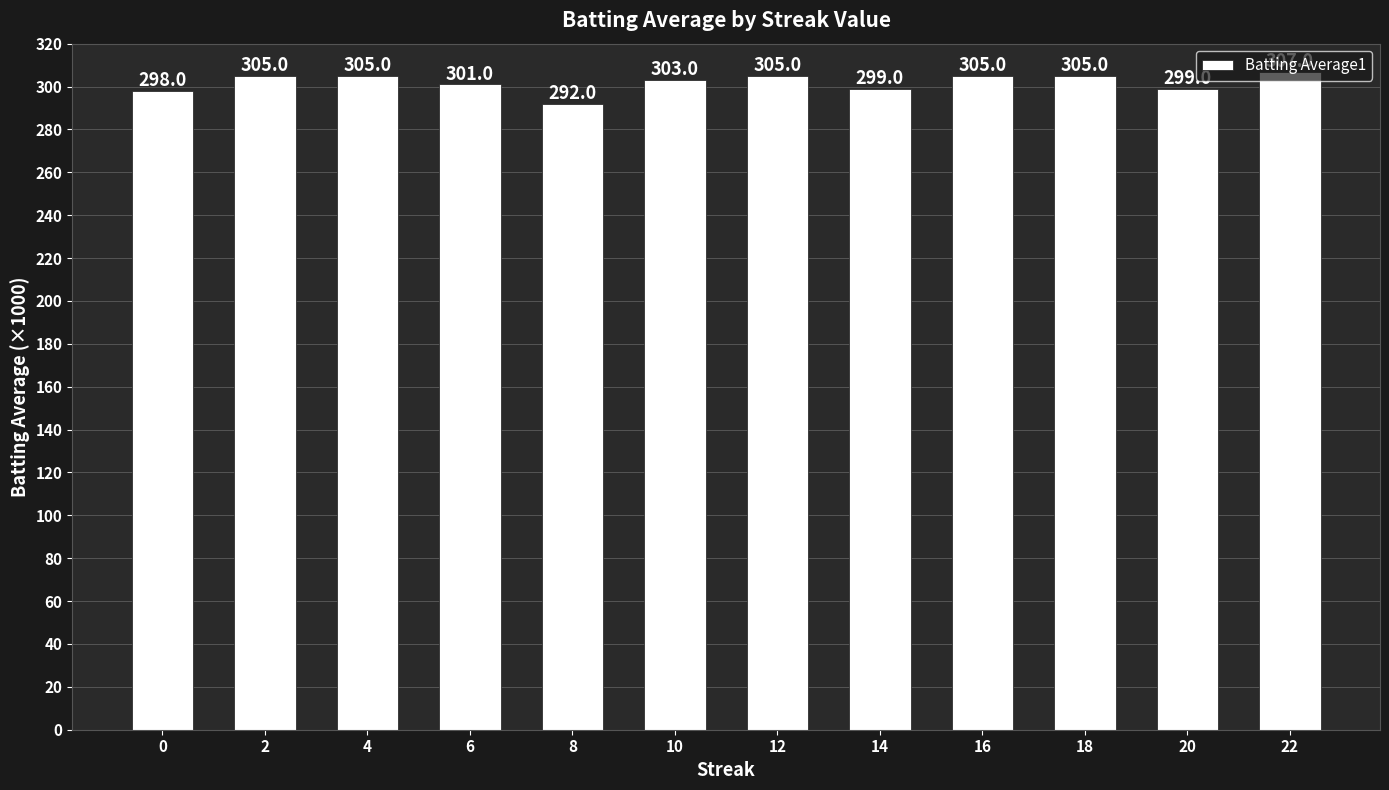

Does the chart contain stacked bars?

No